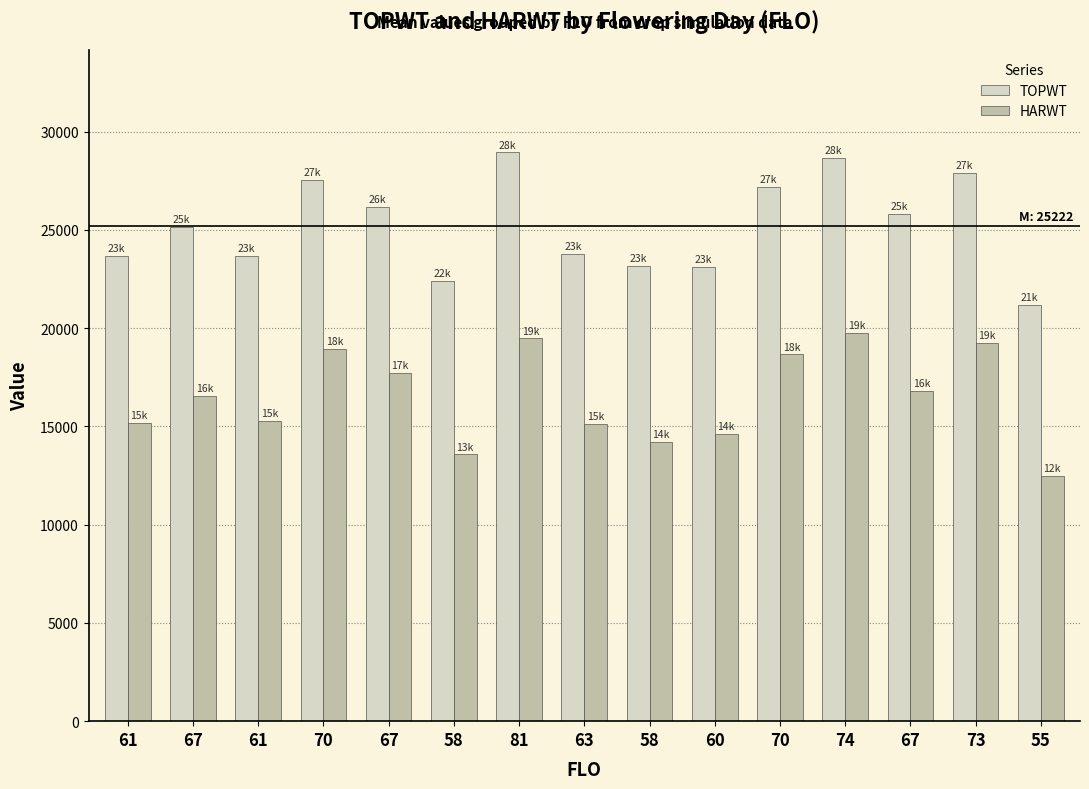

At which category does the chart reach its peak across all series?

81